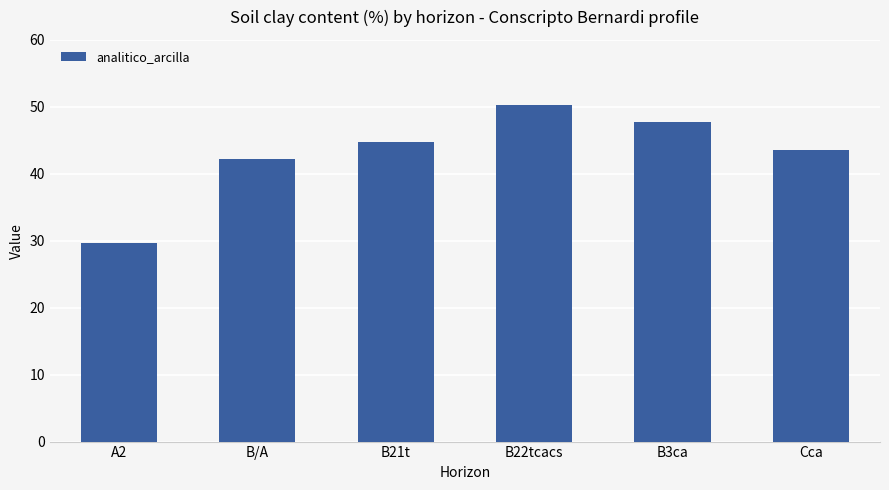

Which has a higher value, B22tcacs or B/A?

B22tcacs